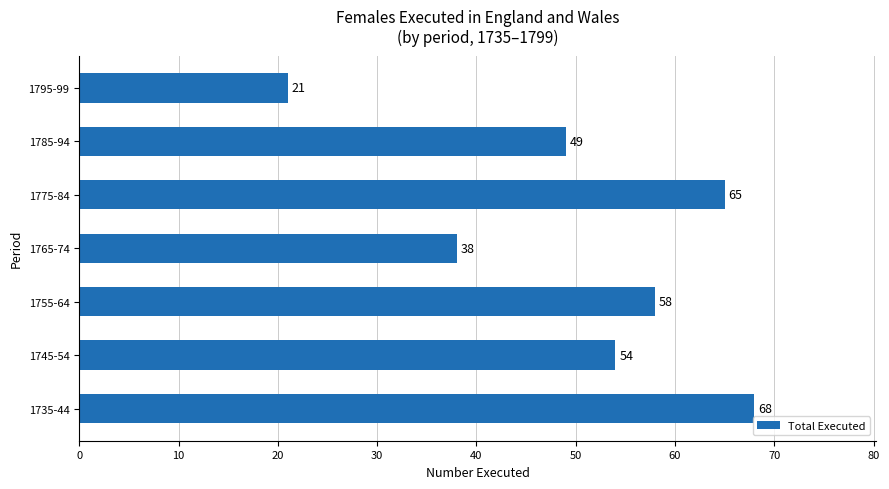

Reading bottom to top, extract all data points from this chart.

68	54	58	38	65	49	21